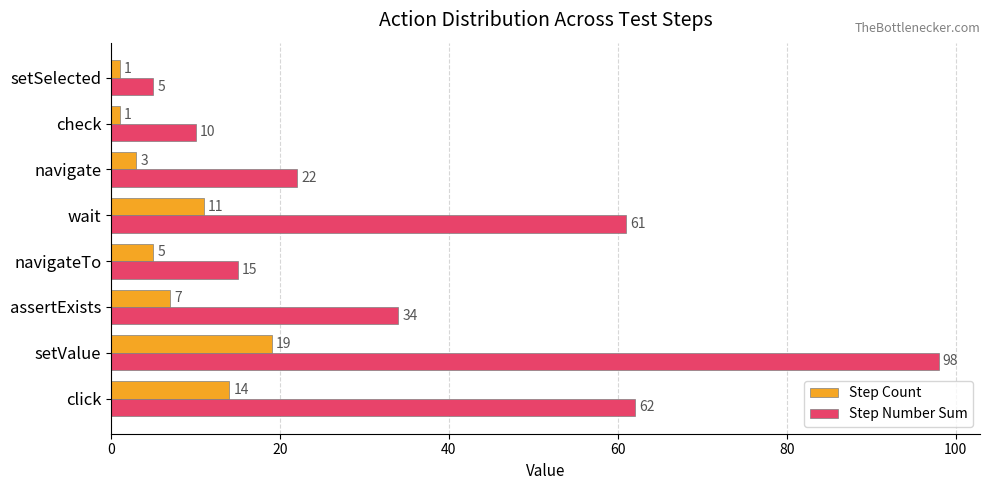

The Step Number Sum series shows 17 at check. True or false?

False